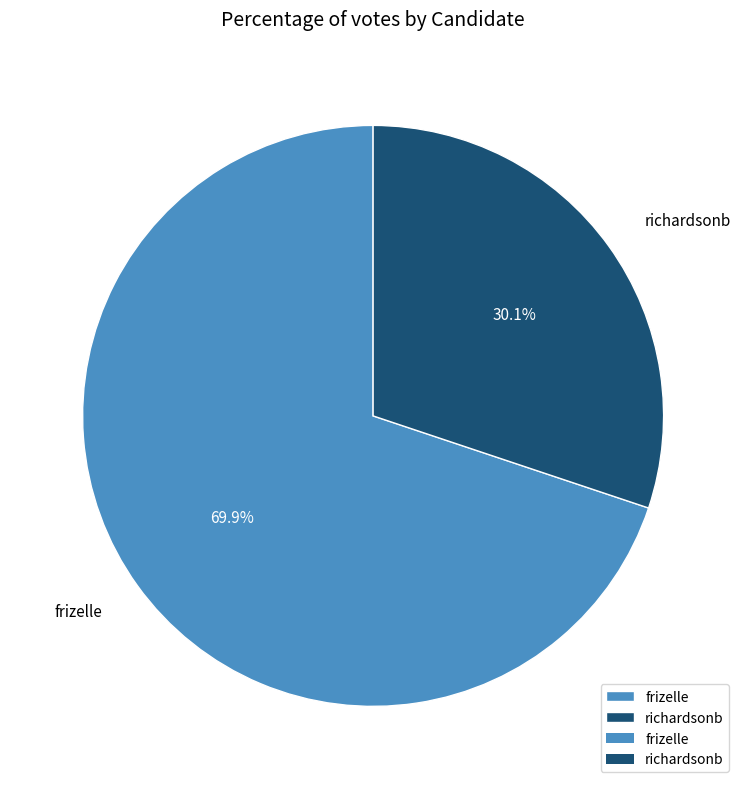

What percentage do frizelle and richardsonb together represent?

100.0%